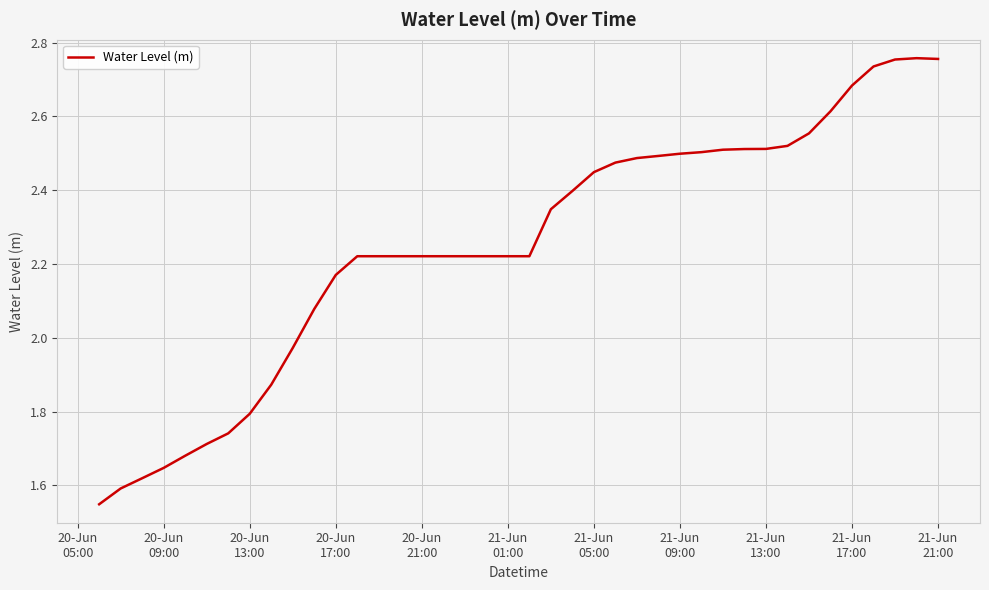

What is the difference between the maximum and minimum values?

1.2